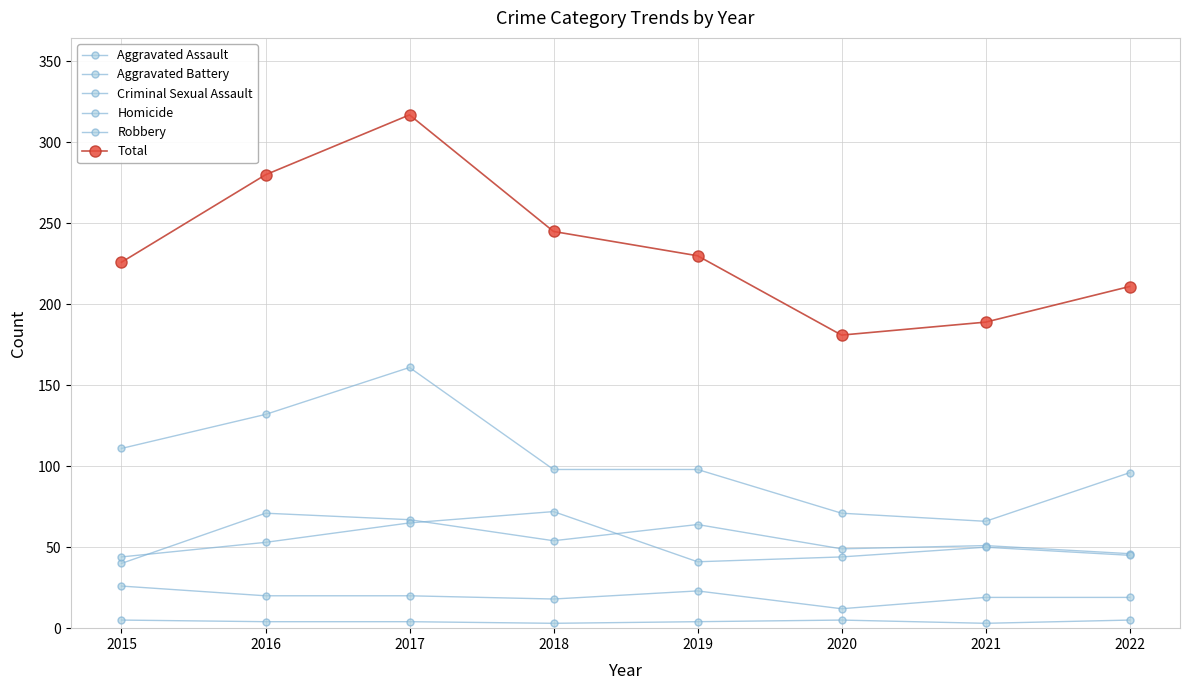

Rank the series at 2018 from lowest to highest value.

Homicide, Criminal Sexual Assault, Aggravated Assault, Aggravated Battery, Robbery, Total